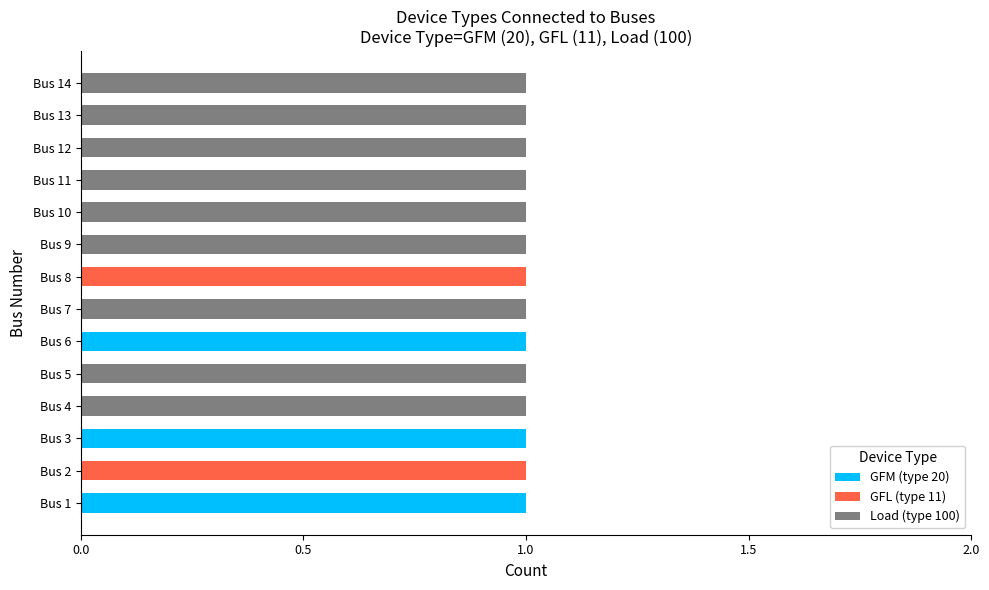

Count the number of data series in this chart.

3